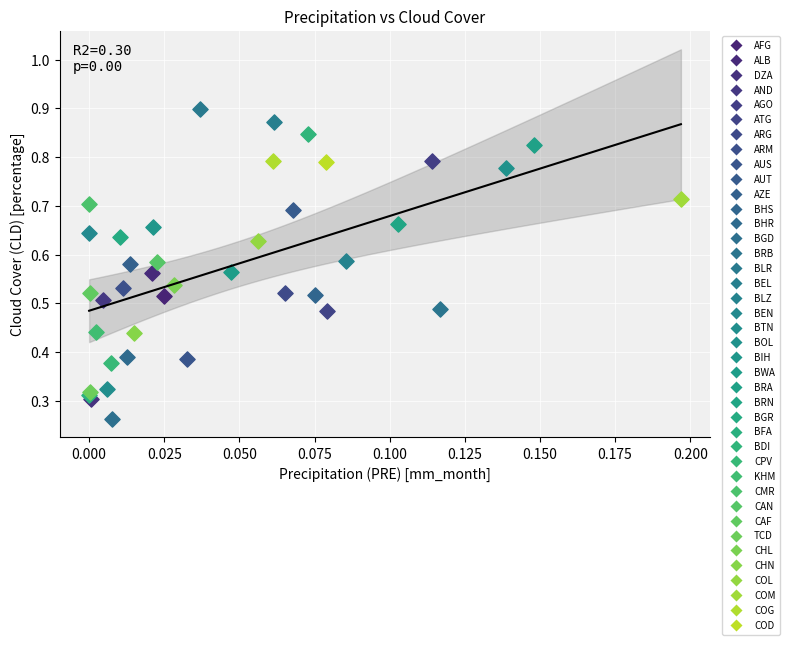

What are all the series names shown in the legend?

AFG, ALB, DZA, AND, AGO, ATG, ARG, ARM, AUS, AUT, AZE, BHS, BHR, BGD, BRB, BLR, BEL, BLZ, BEN, BTN, BOL, BIH, BWA, BRA, BRN, BGR, BFA, BDI, CPV, KHM, CMR, CAN, CAF, TCD, CHL, CHN, COL, COM, COG, COD